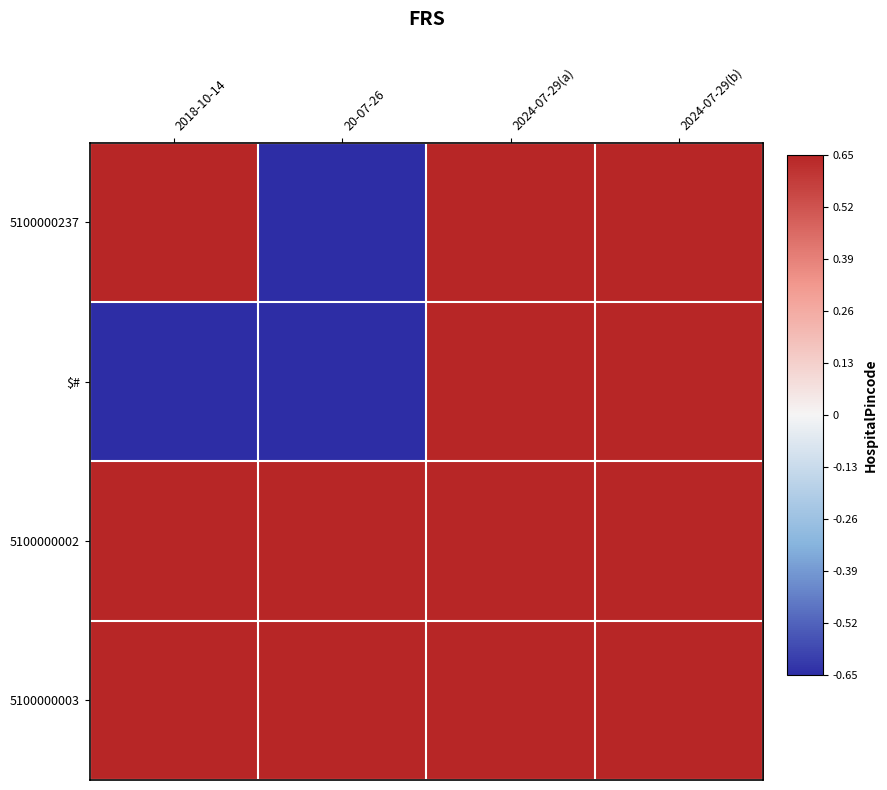

Reading left to right, what are all the values shown in this chart?

5100000237: 2018-10-14=1.0	20-07-26=-1.0	2024-07-29(a)=1.0	2024-07-29(b)=1.0
$#: 2018-10-14=-1.0	20-07-26=-1.0	2024-07-29(a)=1.0	2024-07-29(b)=1.0
5100000002: 2018-10-14=1.0	20-07-26=1.0	2024-07-29(a)=1.0	2024-07-29(b)=1.0
5100000003: 2018-10-14=1.0	20-07-26=1.0	2024-07-29(a)=1.0	2024-07-29(b)=1.0